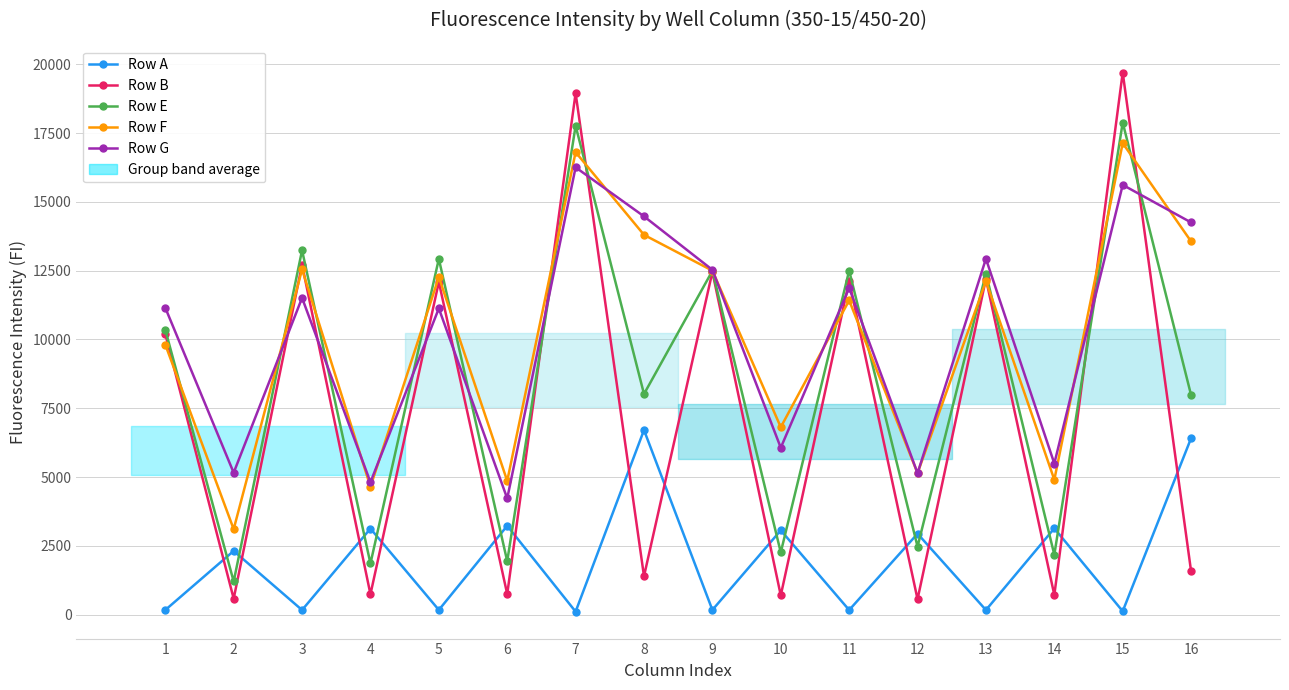

Which series has the largest total across all categories?

Row G